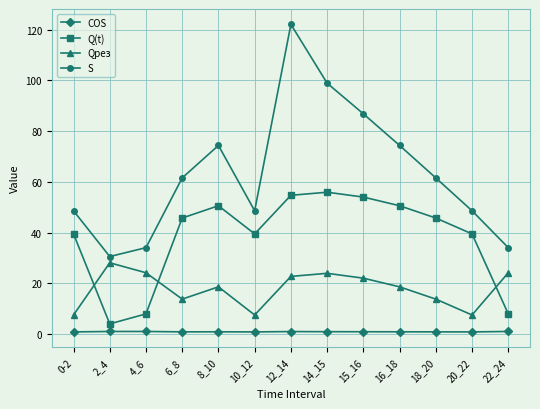

How many lines are shown in the chart?

4